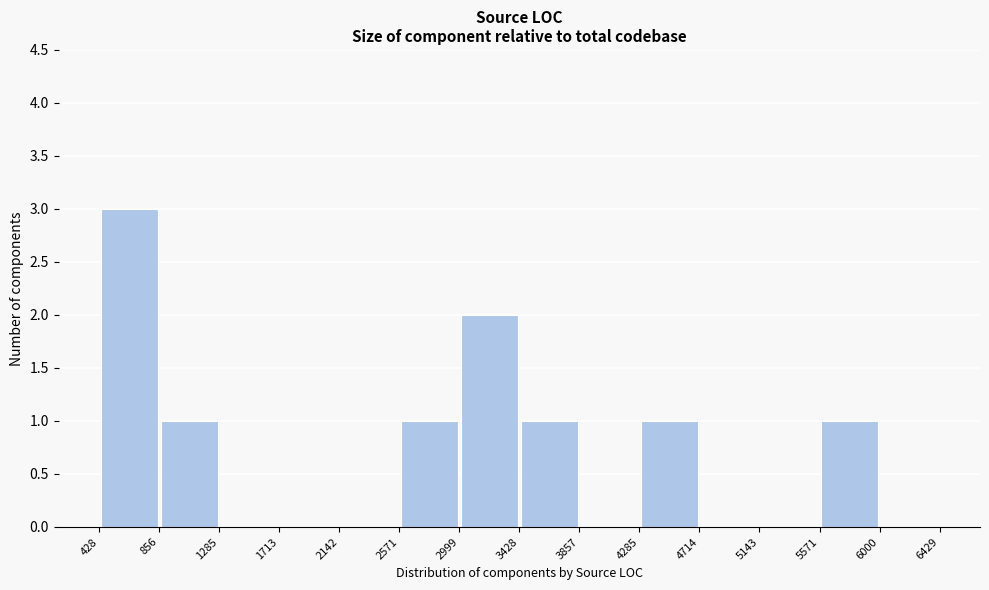

What is the height of the bar covering 2571 to 2999 on the x-axis? The values are not printed on the chart, so give them approximately, as read against the axis.

1